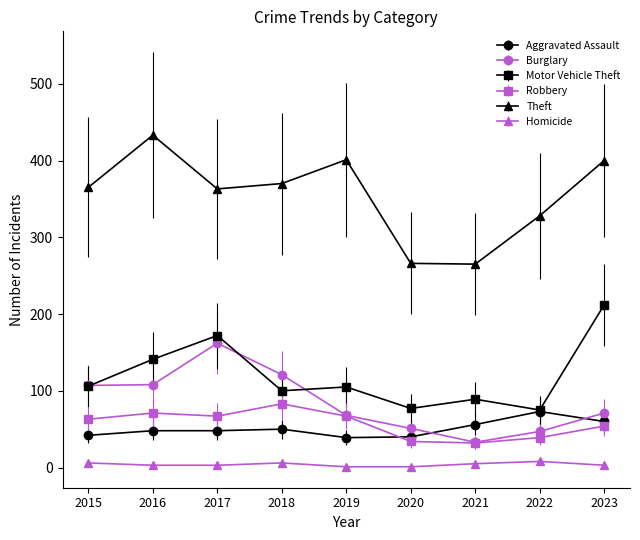

What are all the series names shown in the legend?

Aggravated Assault, Burglary, Motor Vehicle Theft, Robbery, Theft, Homicide